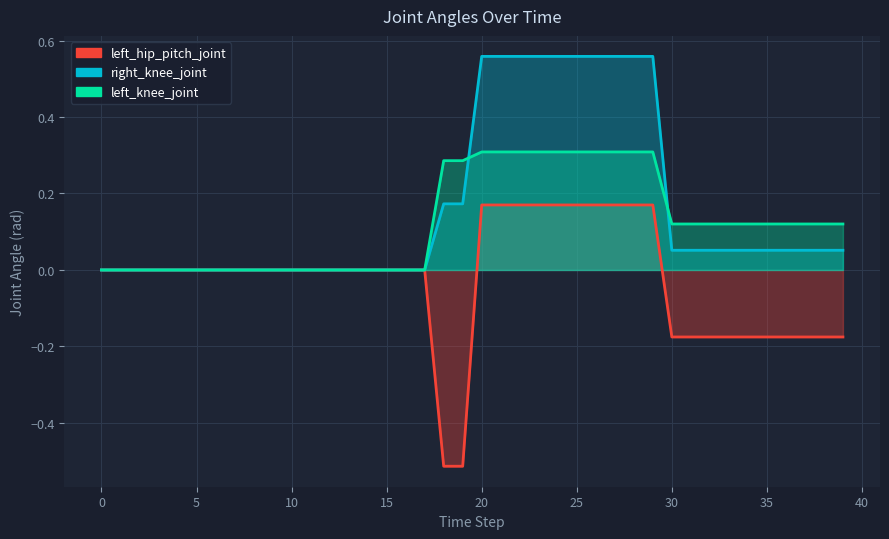

What are all the series names shown in the legend?

left_hip_pitch_joint, right_knee_joint, left_knee_joint